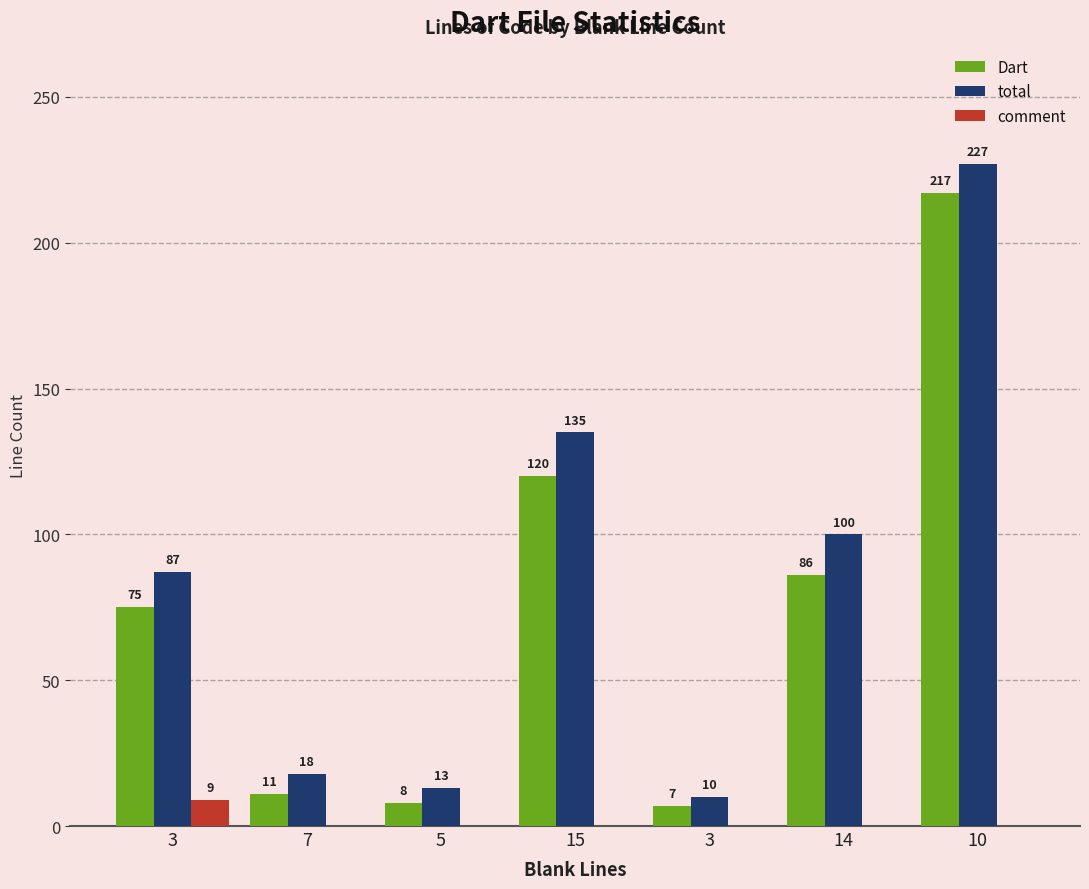

Which has a higher value, 7 or 14?

14